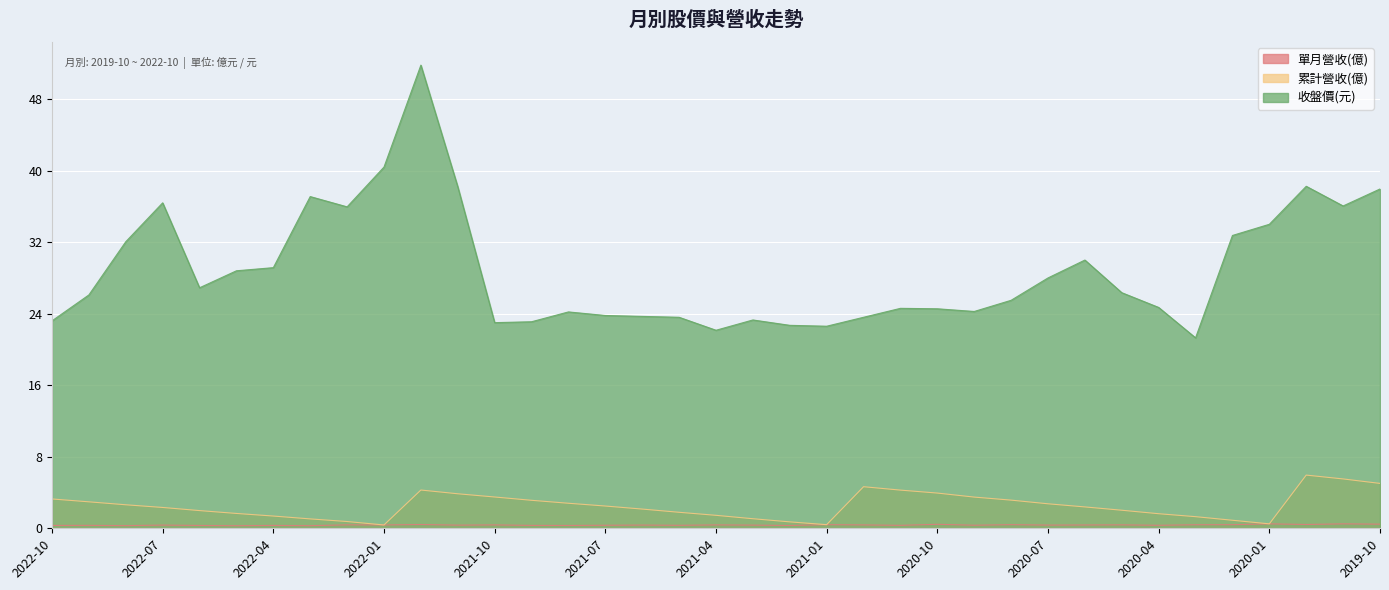

List the series in order of their peak value, highest first.

收盤價(元), 累計營收(億), 單月營收(億)